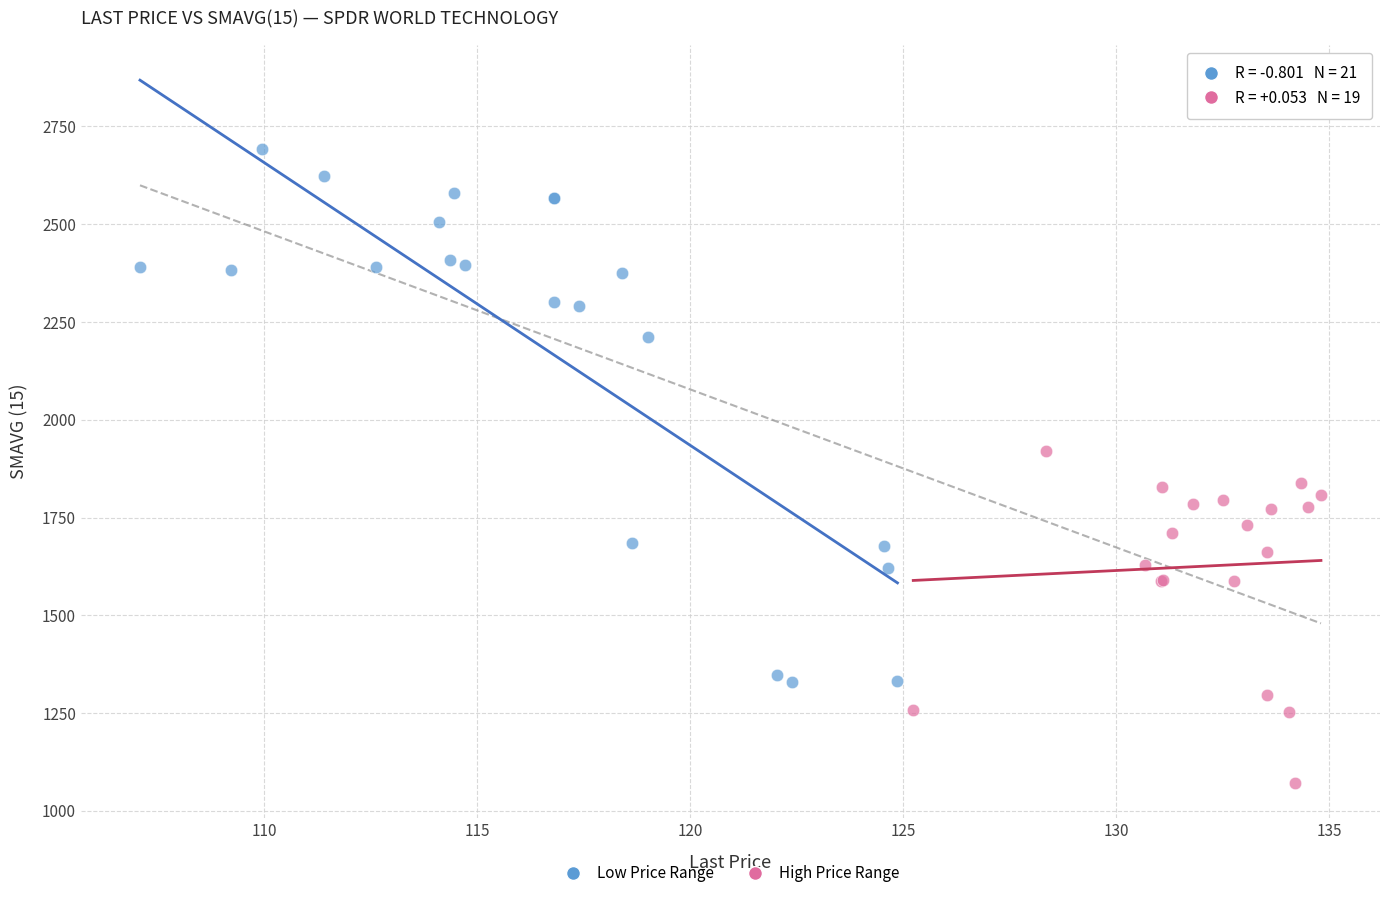

Which series reaches the maximum Y coordinate?

Low Price Range